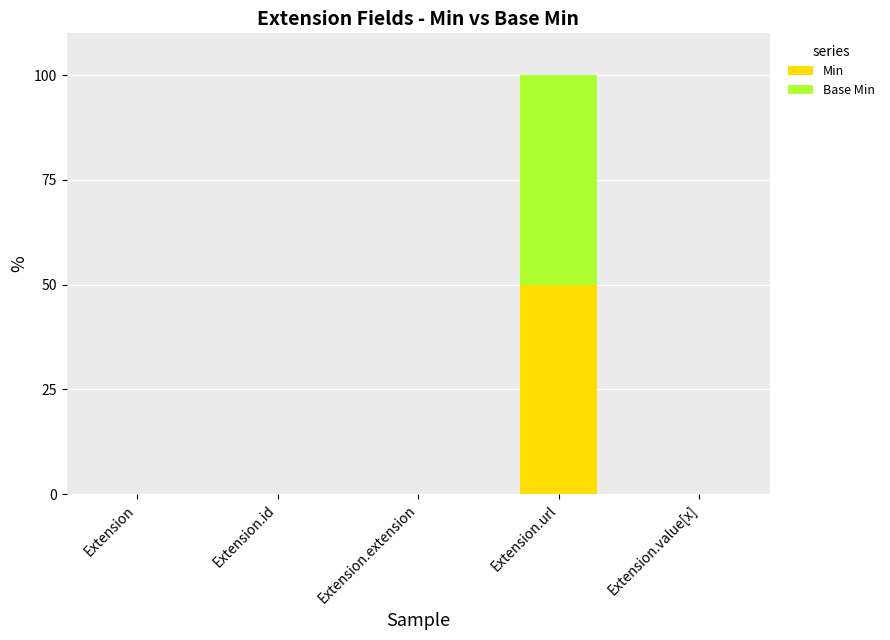

True or false: Min has a value of 69 at Extension.url.

False